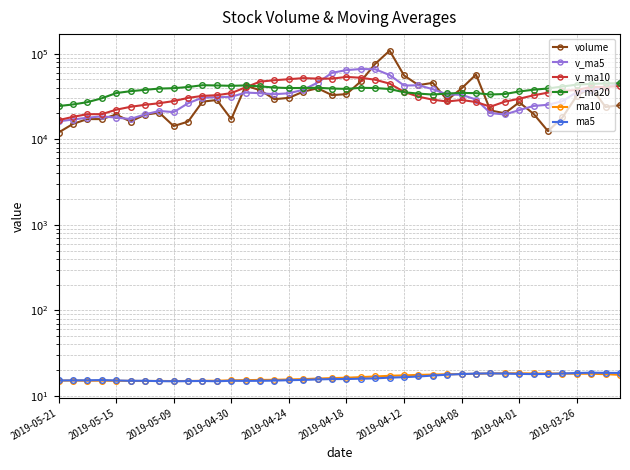

The v_ma10 series shows 6621.2 at 2019-05-15. True or false?

False